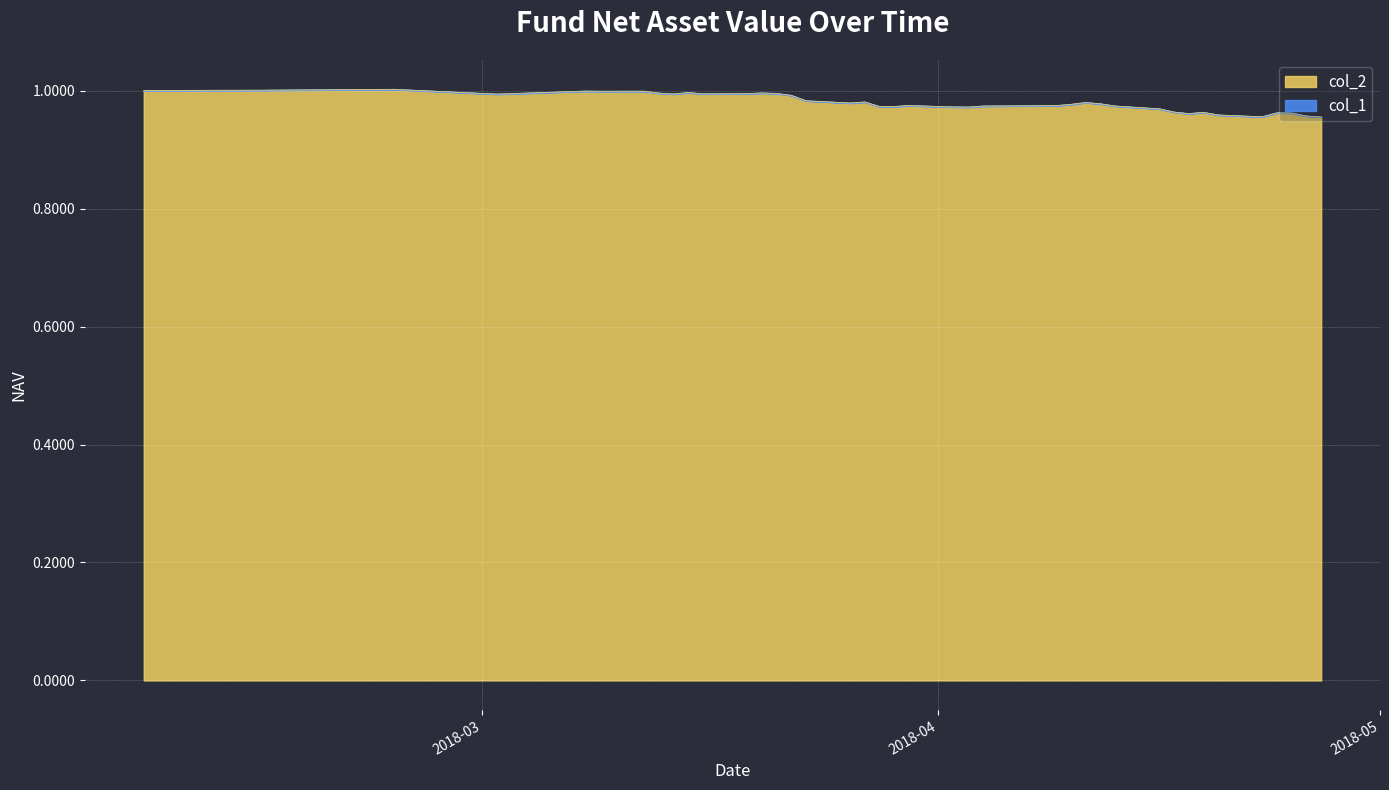

What position from the right is 2018-03-19?

28